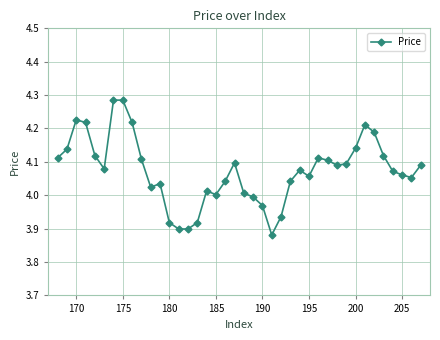

True or false: the data has more than 1 interior local peaks.

True